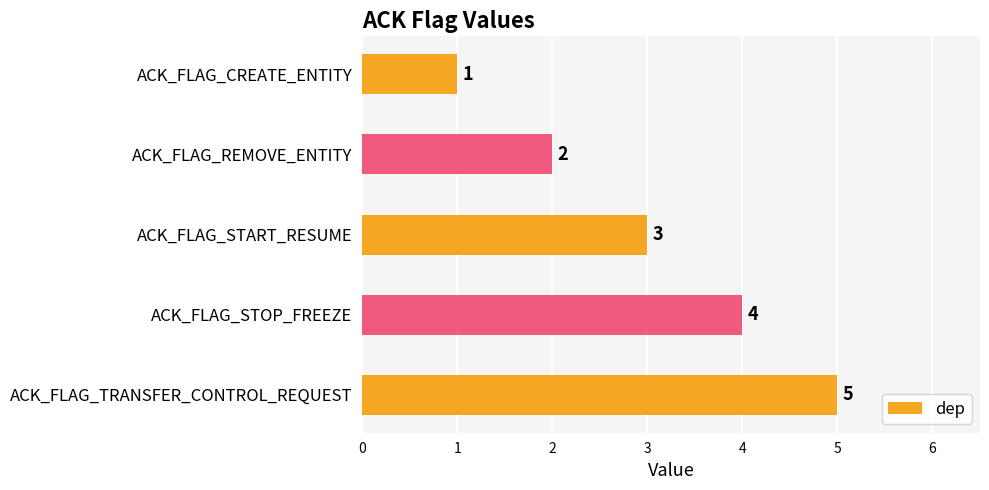

Which has a higher value, ACK_FLAG_STOP_FREEZE or ACK_FLAG_REMOVE_ENTITY?

ACK_FLAG_STOP_FREEZE